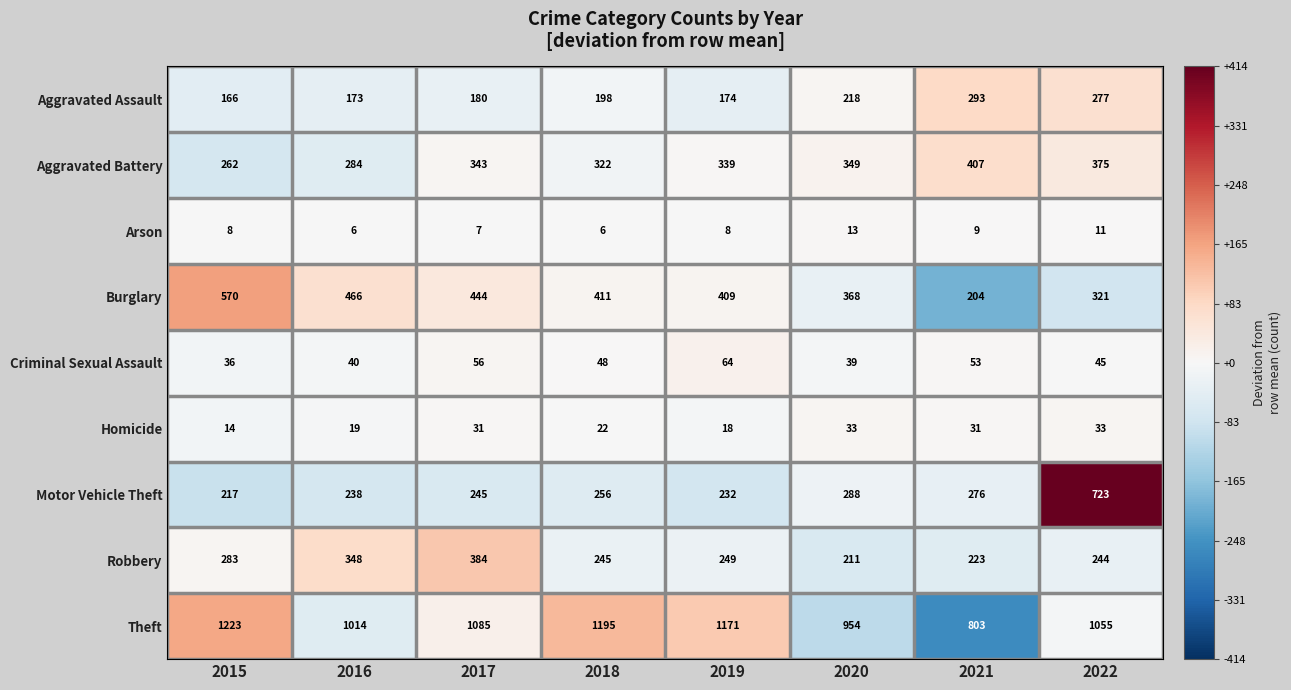

Is it true that Theft equals 1171 at 2019?

True